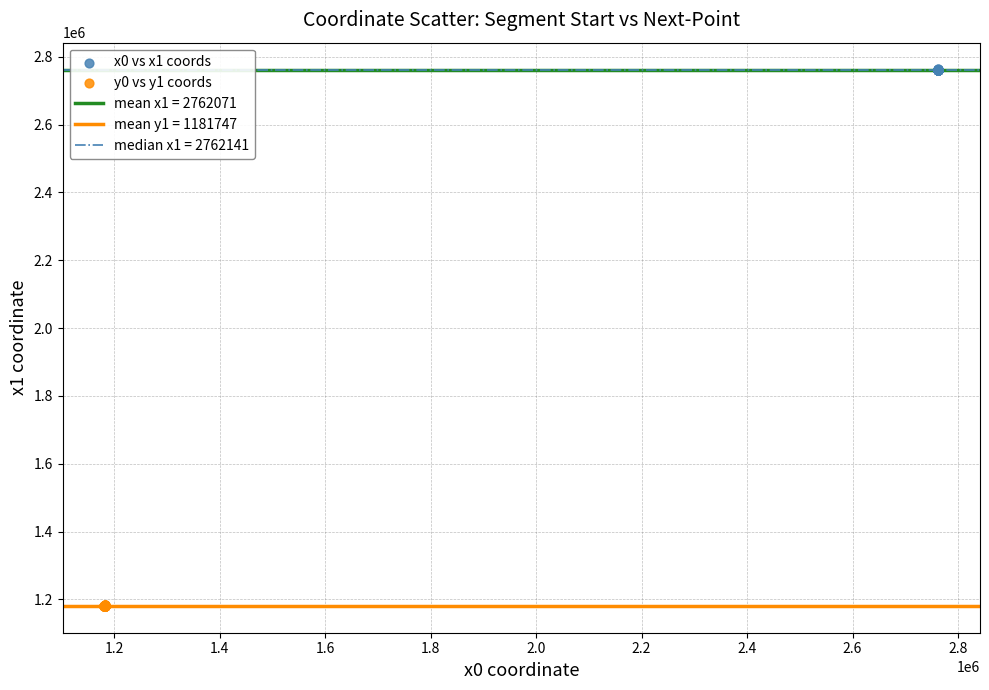

Which series contains the lowest Y value?

y0 vs y1 coords